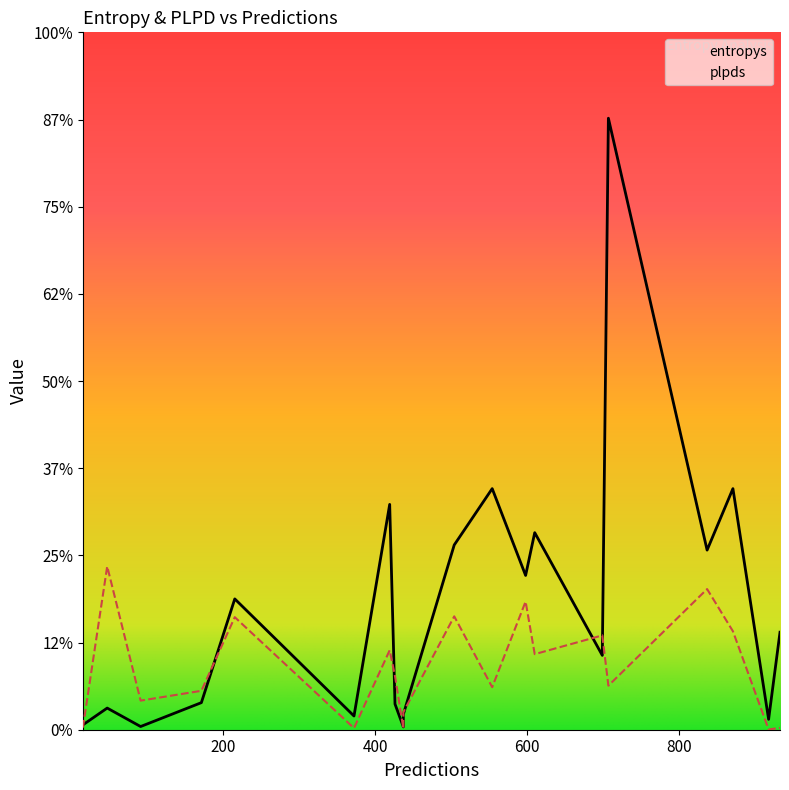

Which series changed the most between 918 and 47?

plpds